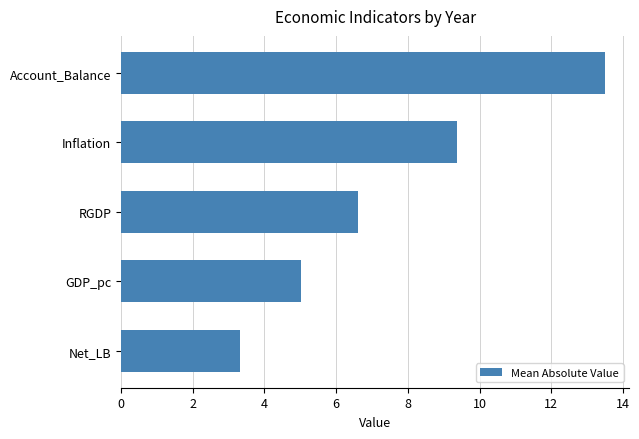

Are the bars grouped side by side (vs. stacked)?

No